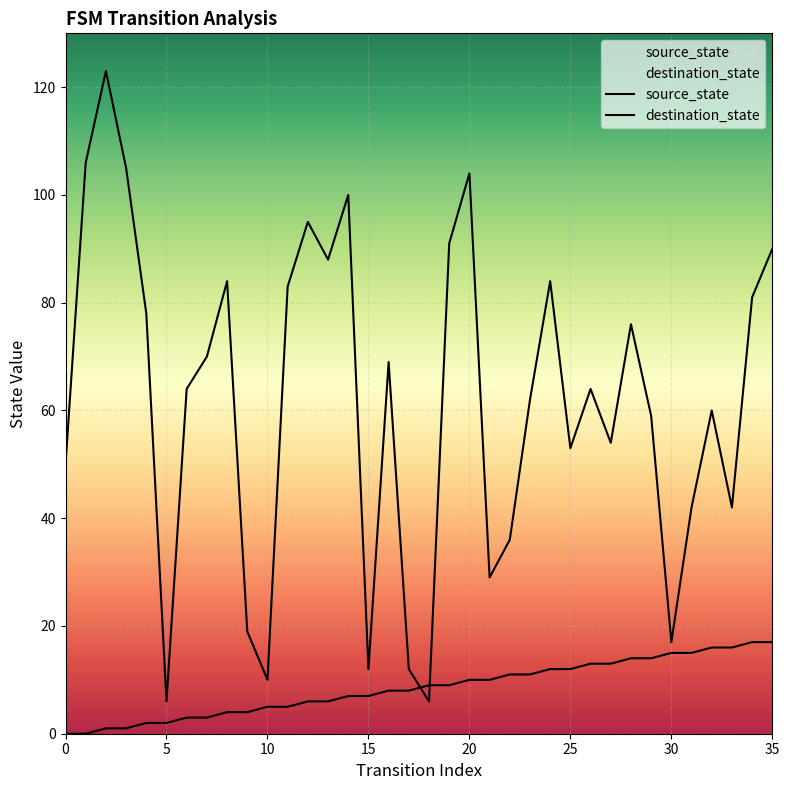

At which label does destination_state first exceed 64?

1